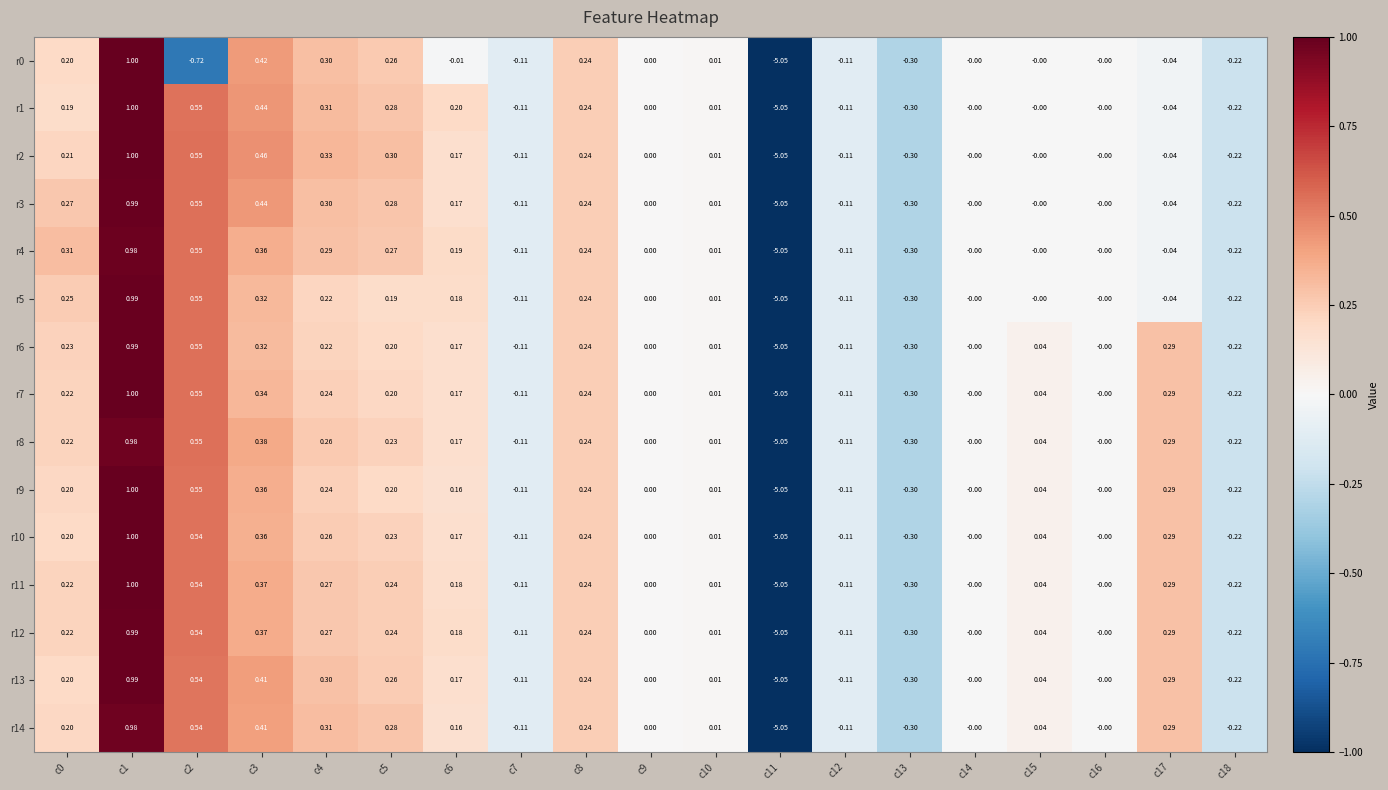

How many distinct data groups are displayed?

15